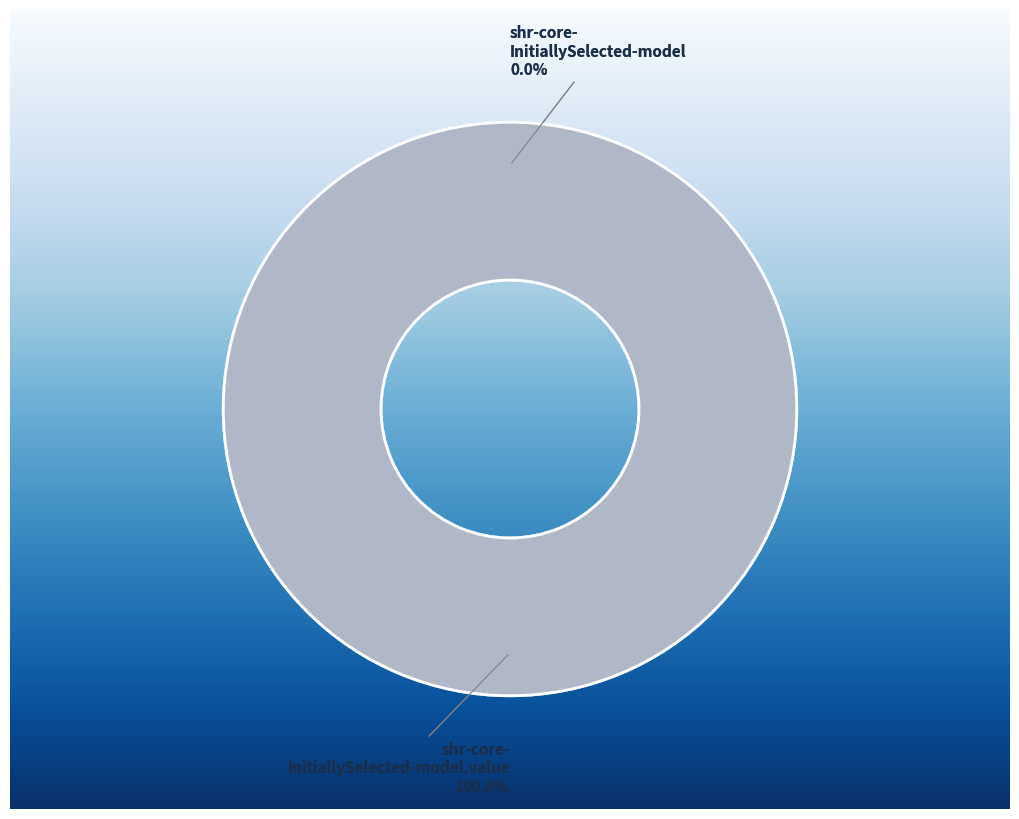

Which category has the smallest portion of the pie?

shr-core-InitiallySelected-model